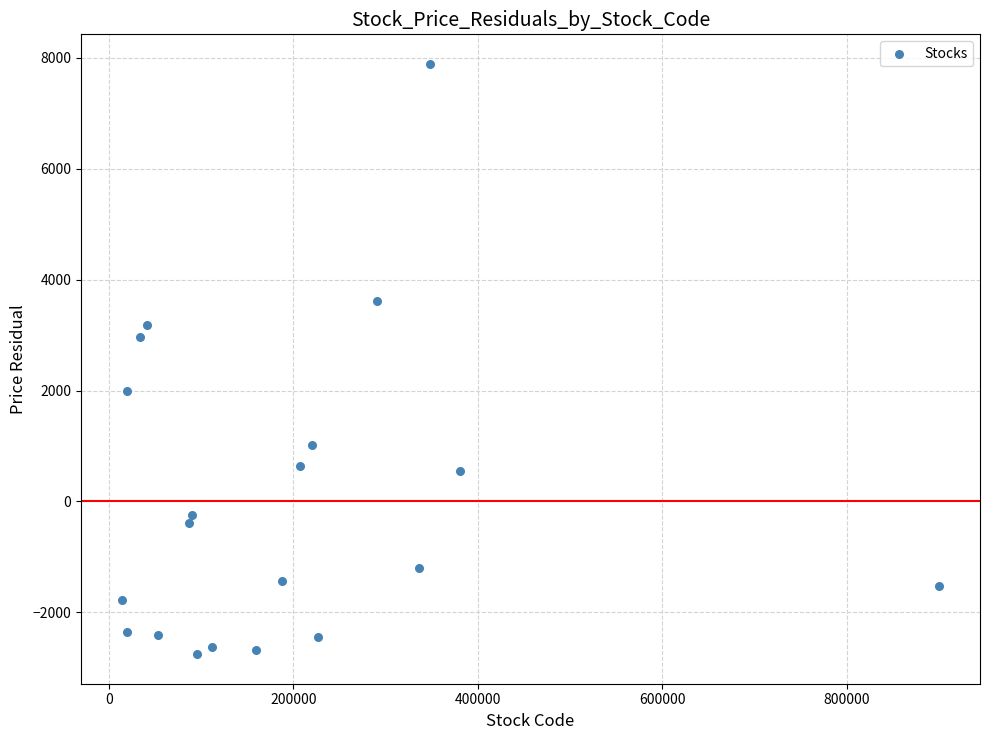

What is the range of X values (max minus min)?

886110.0